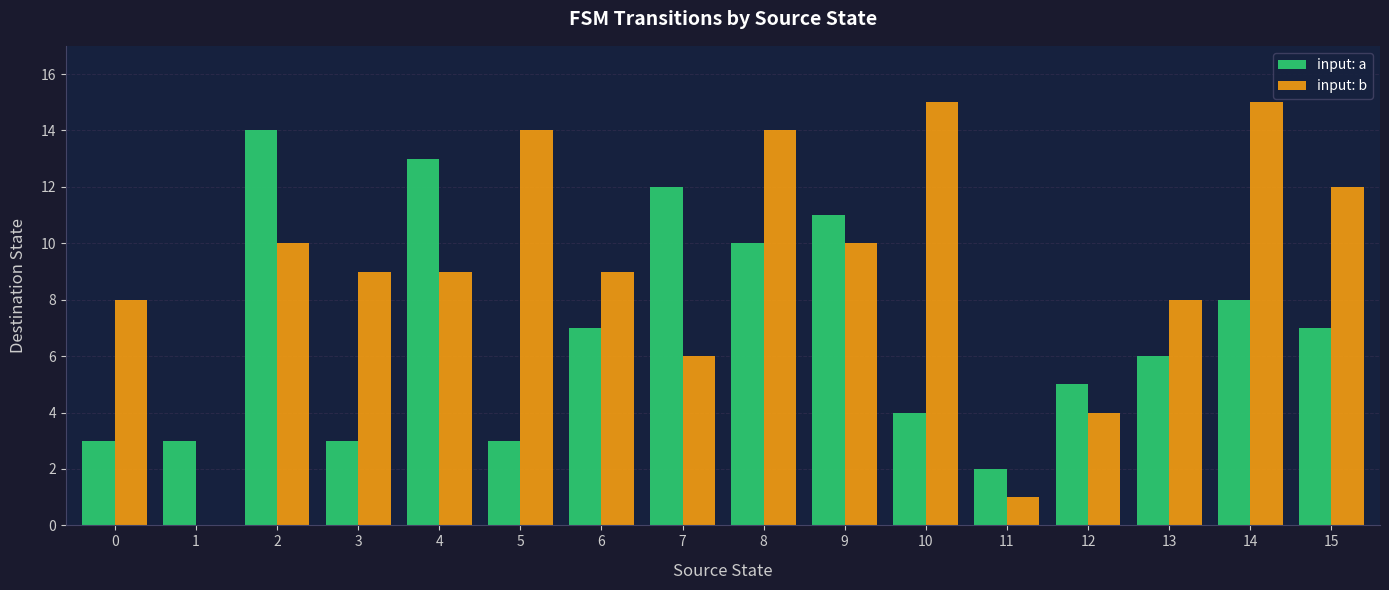

Between 5 and 13, which series saw the biggest shift?

input: b